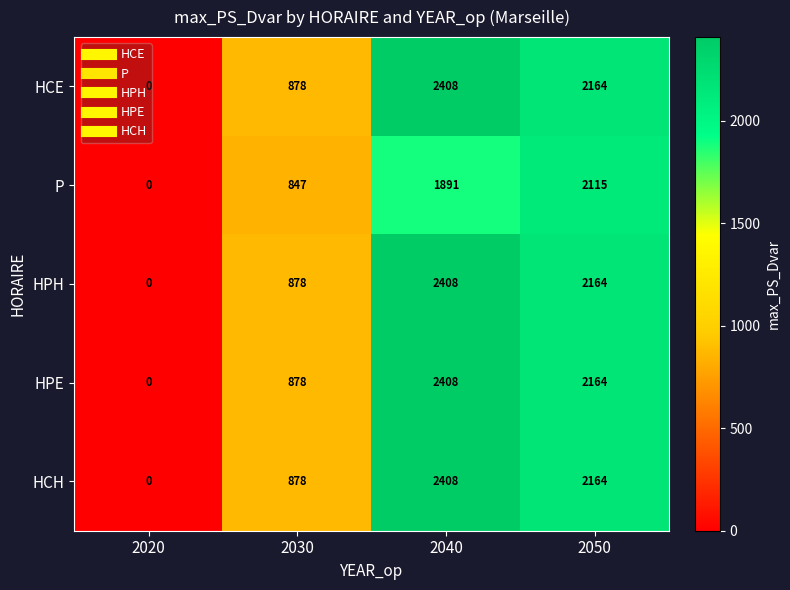

What is the greatest value displayed?

2408